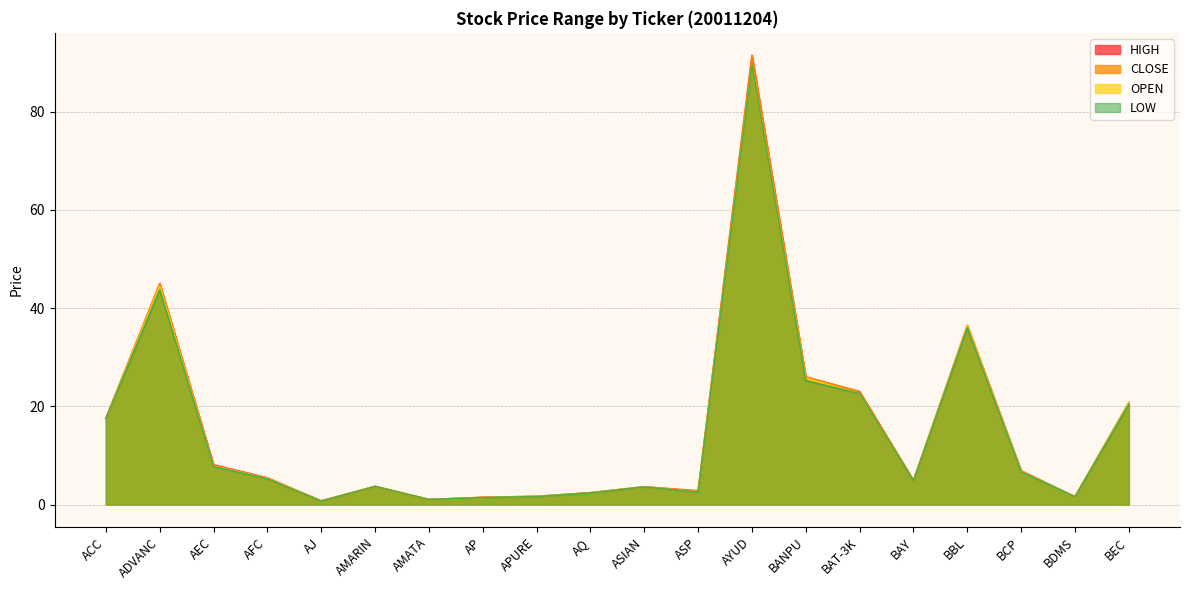

What is the spread (max minus min) of values at BCP?

0.2